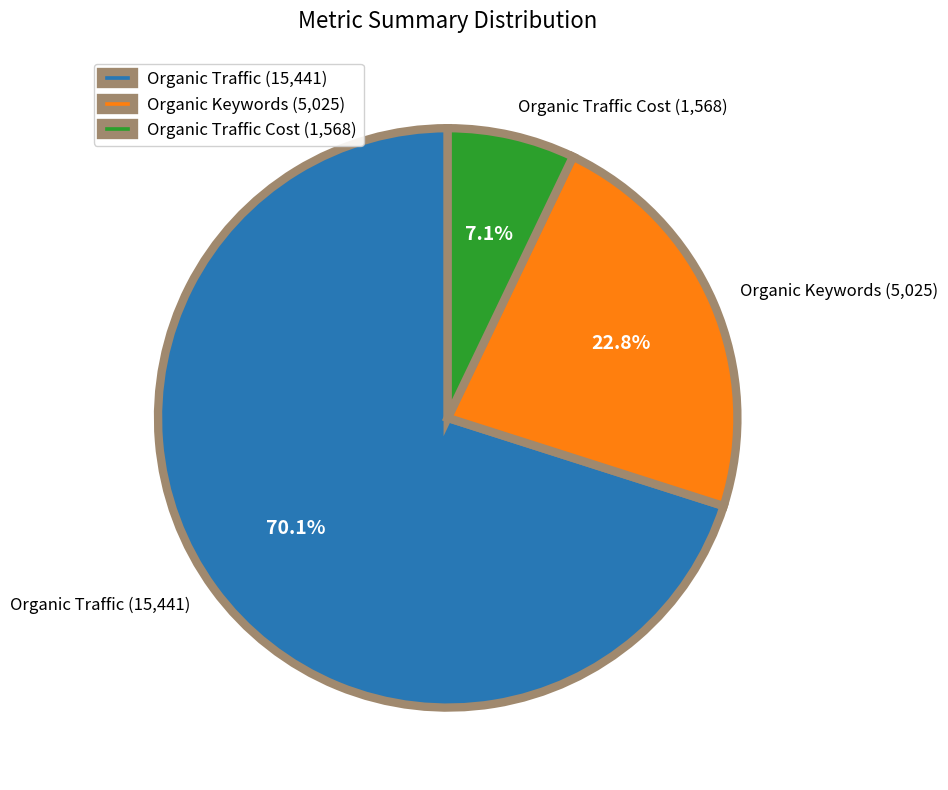

Which has a higher value, Organic Traffic Cost (1,568) or Organic Traffic (15,441)?

Organic Traffic (15,441)